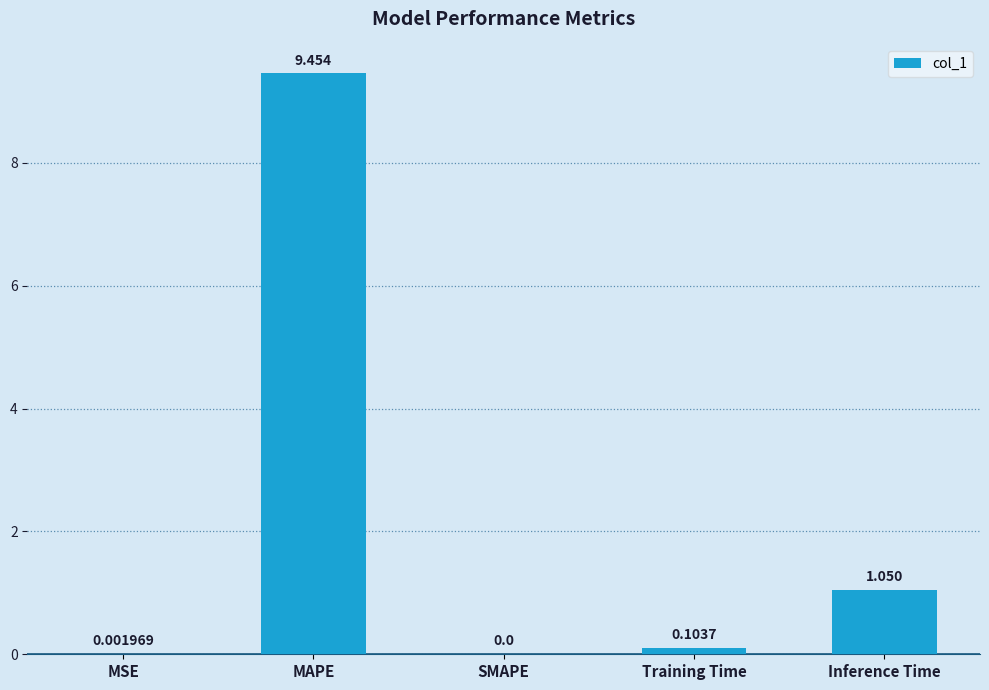

Is it true that the value at MSE is 0.0?

True